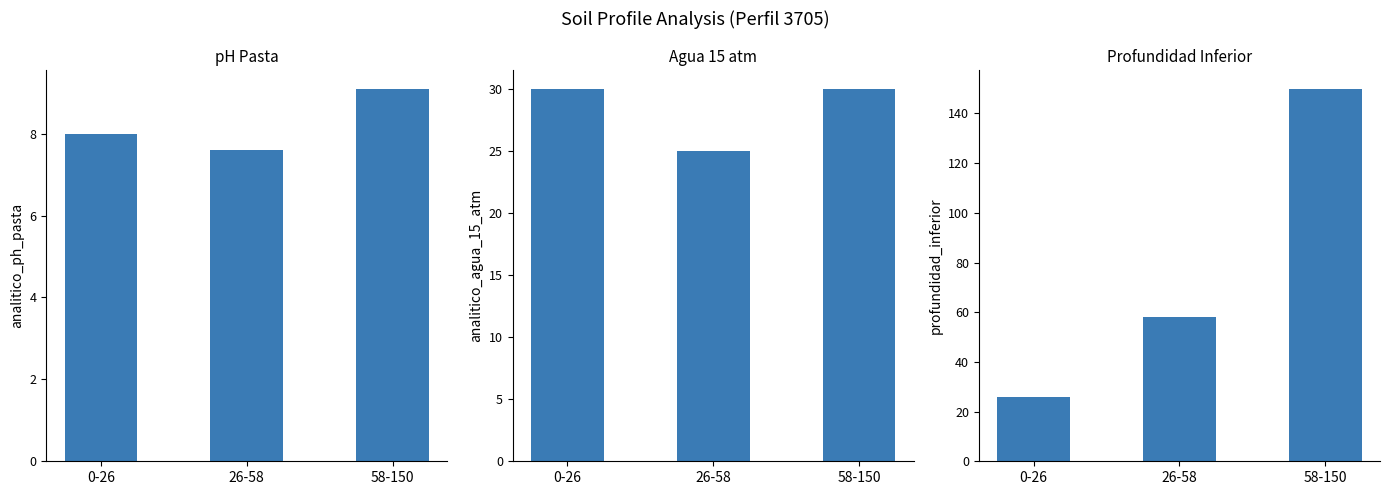

What is the highest value of the profundidad_inferior series?

150.0